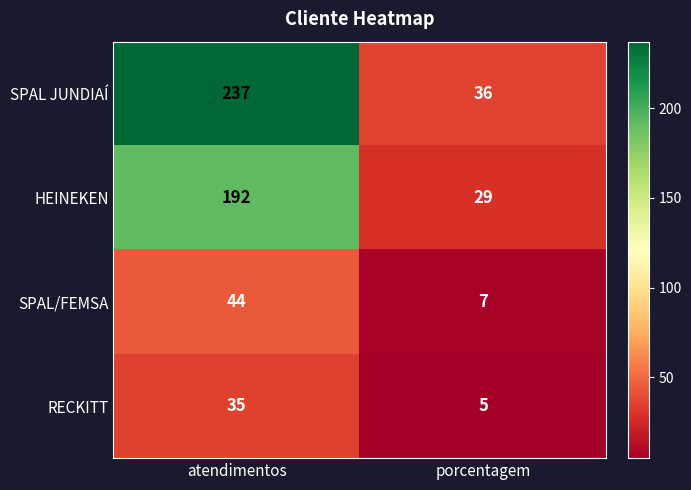

What is the total value across all series at porcentagem?

77